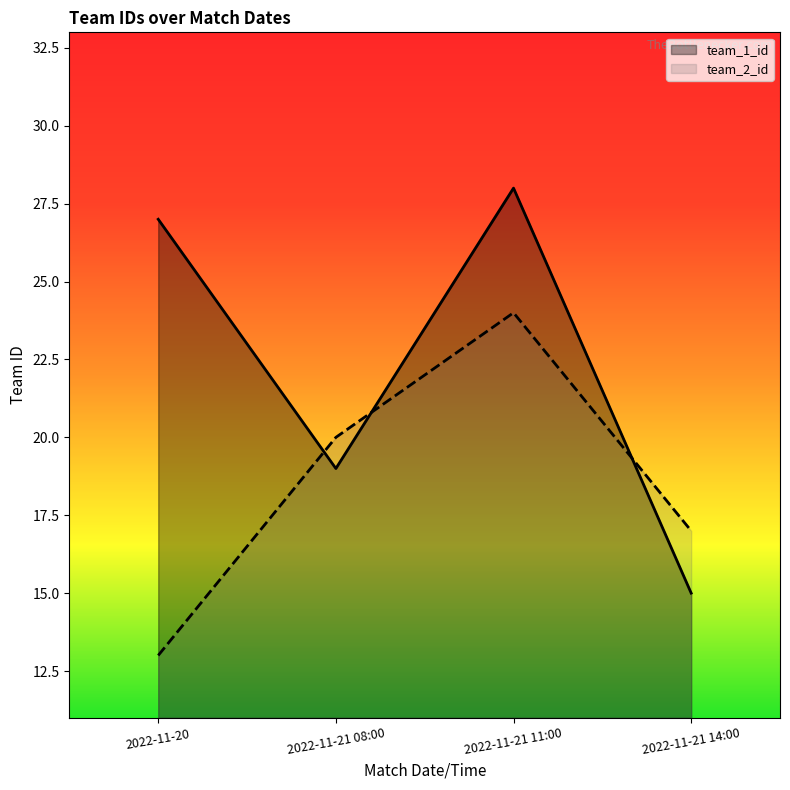

How many lines are shown in the chart?

2